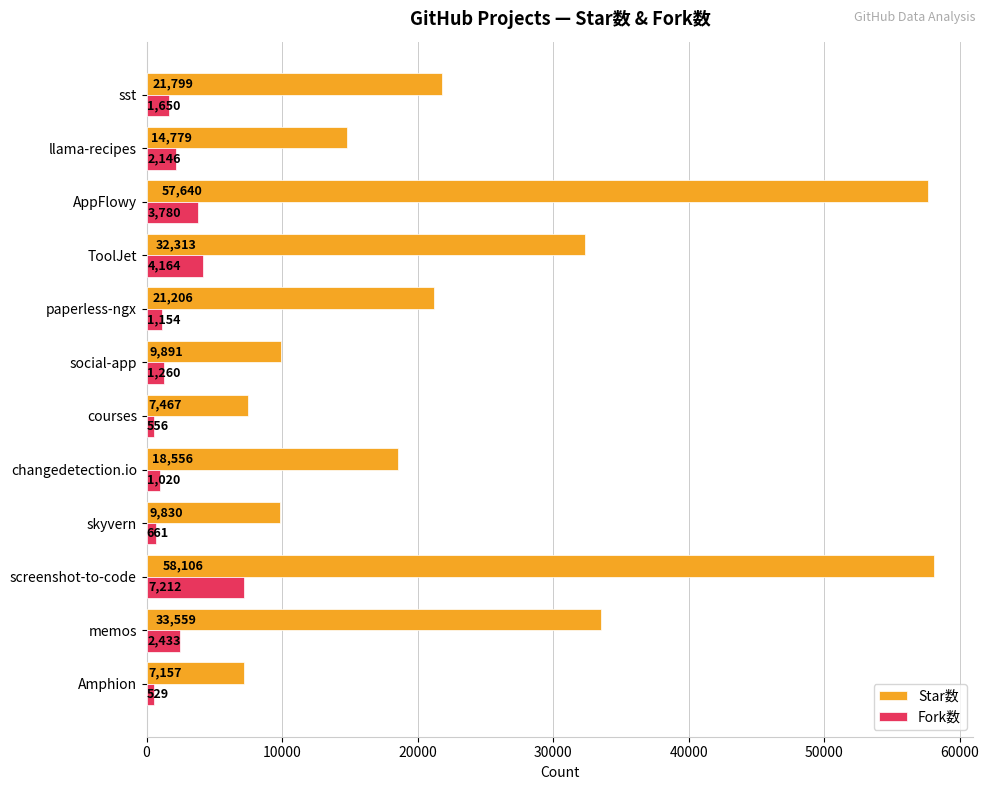

Where is Fork数 nearest to the value 3870?

AppFlowy